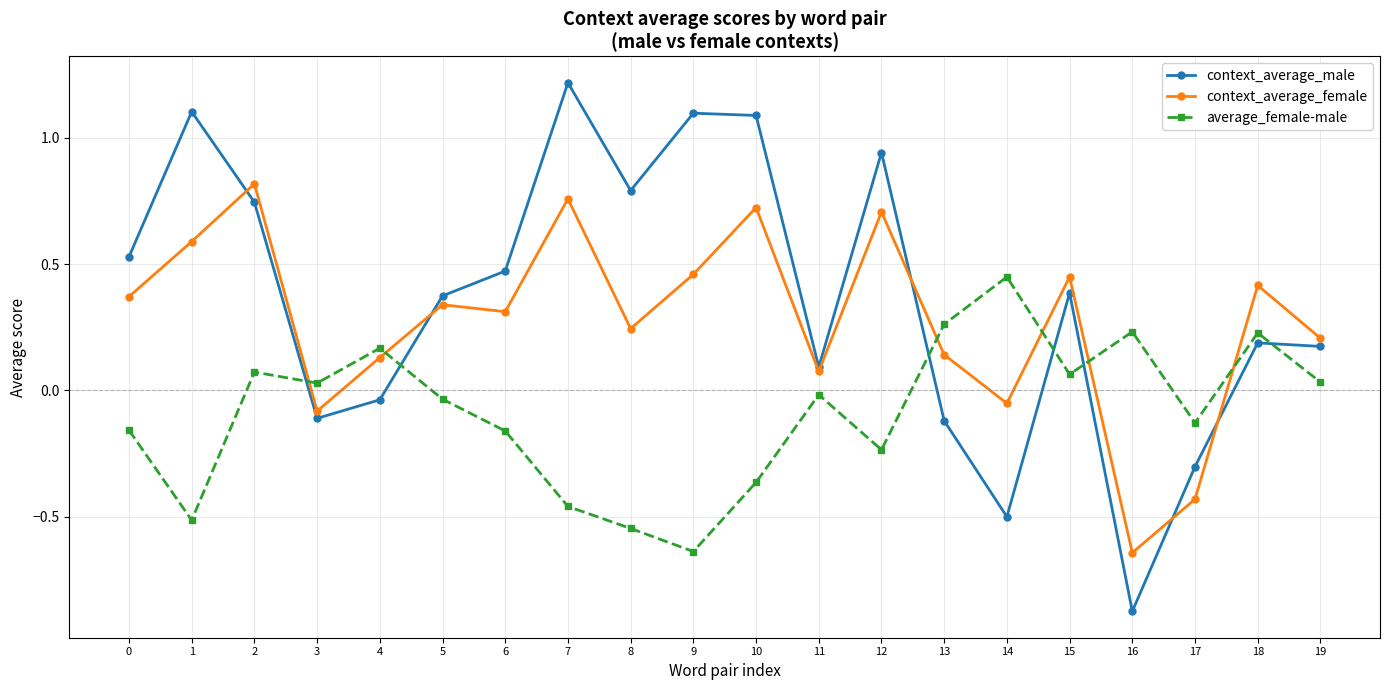

At which category does average_female-male reach its first local peak?

2